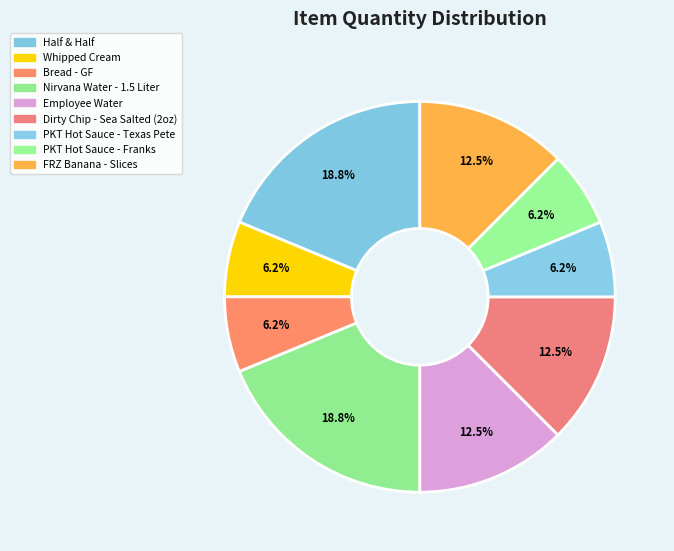

How many slices are in this pie chart?

9